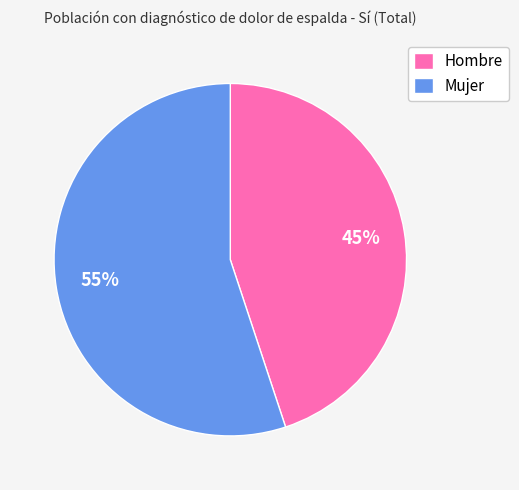

Is the sum of Hombre and Mujer greater than half?

Yes